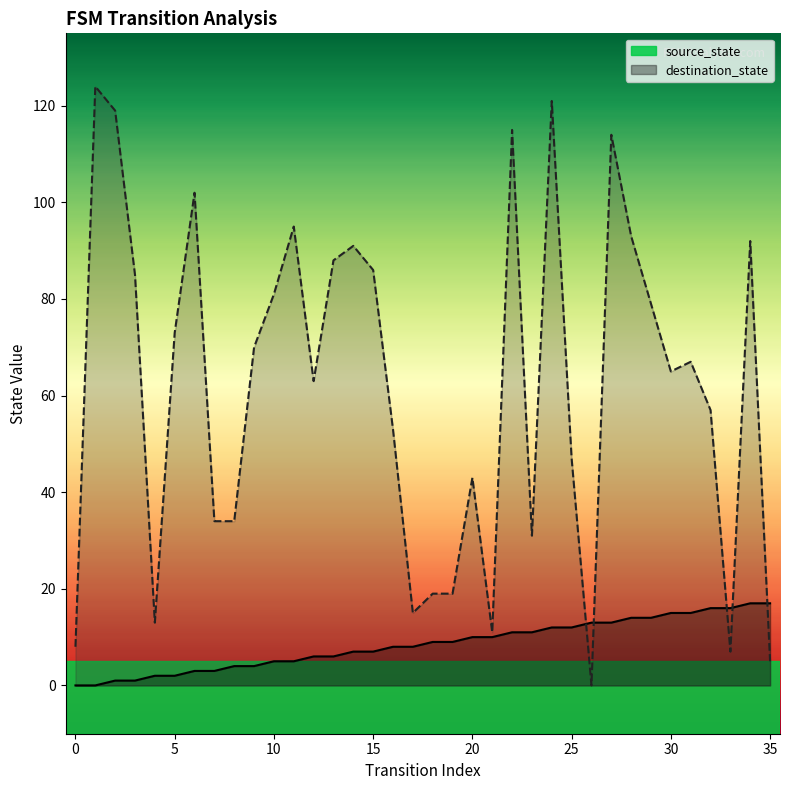

List the series in order of their overall mean, highest first.

destination_state, source_state